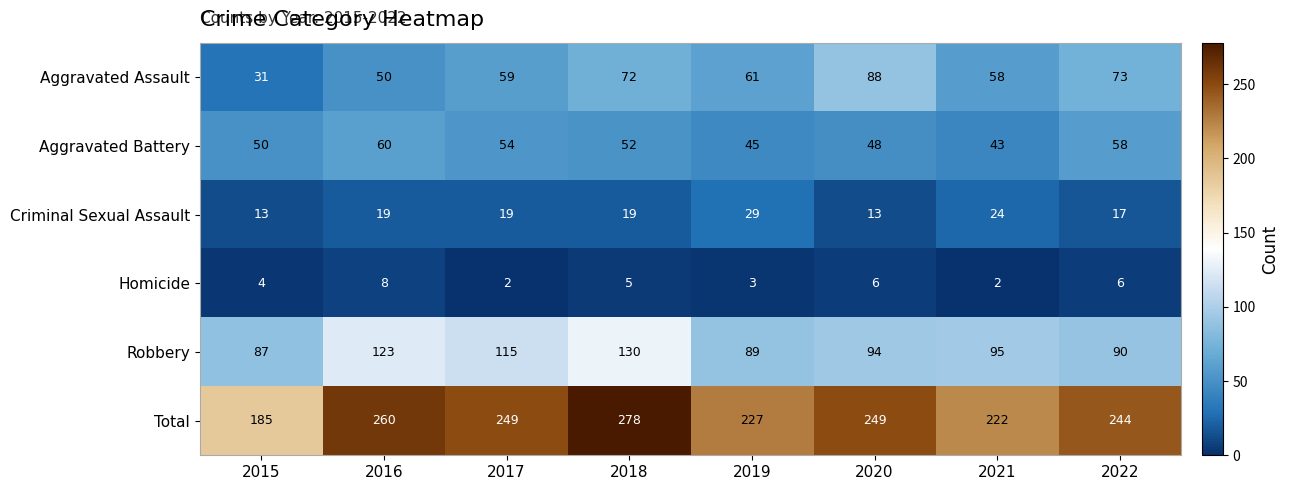

What is the spread (max minus min) of values at 2022?

238